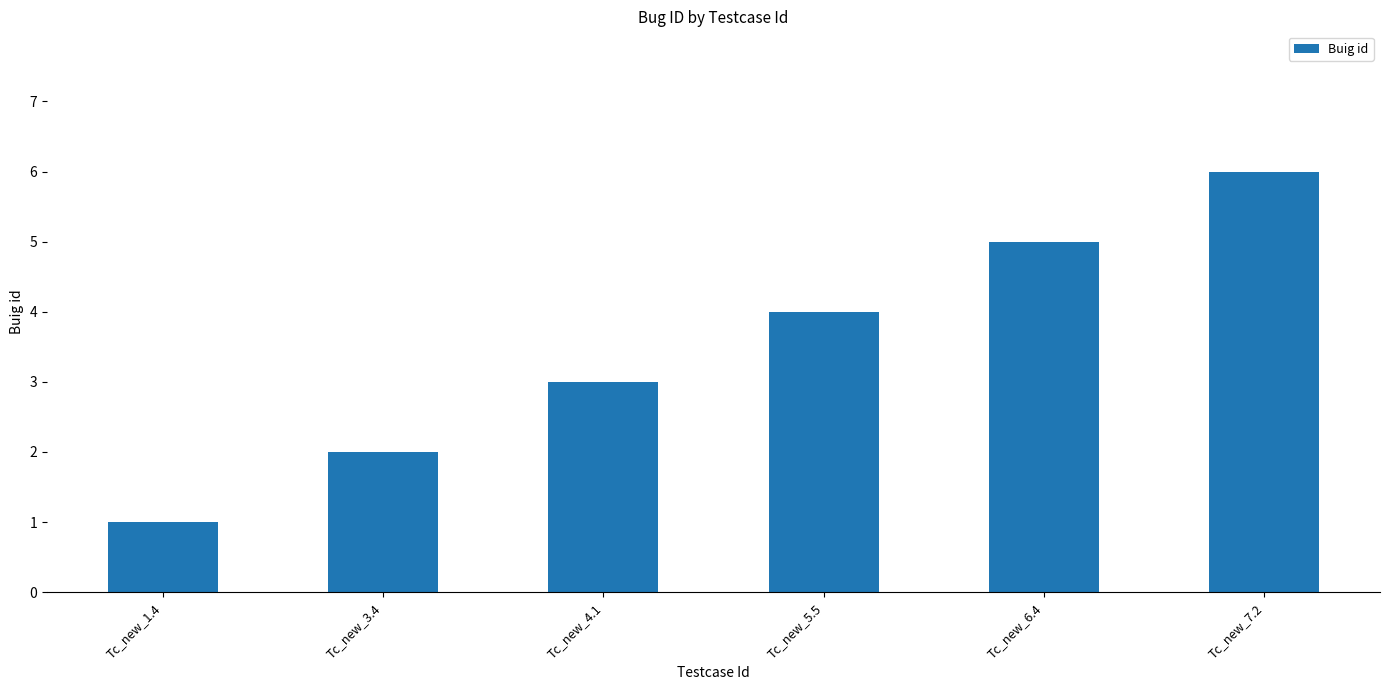

True or false: the data shows 5 at Tc_new_6.4.

True